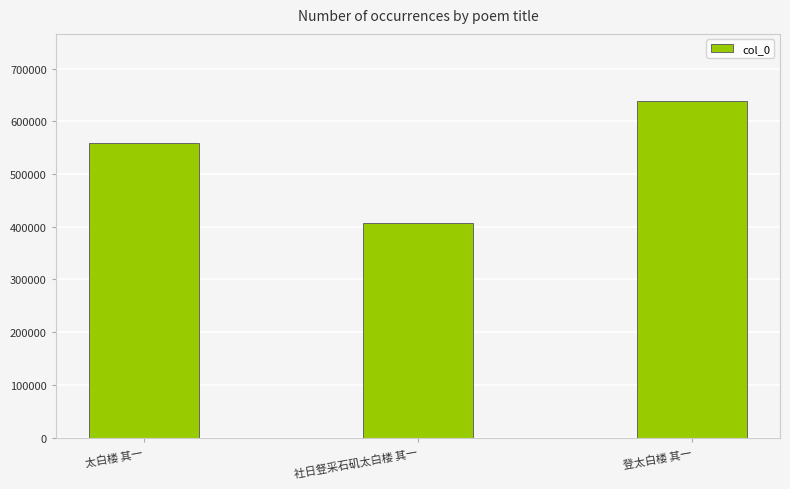

How many data points are less than 558894?

1